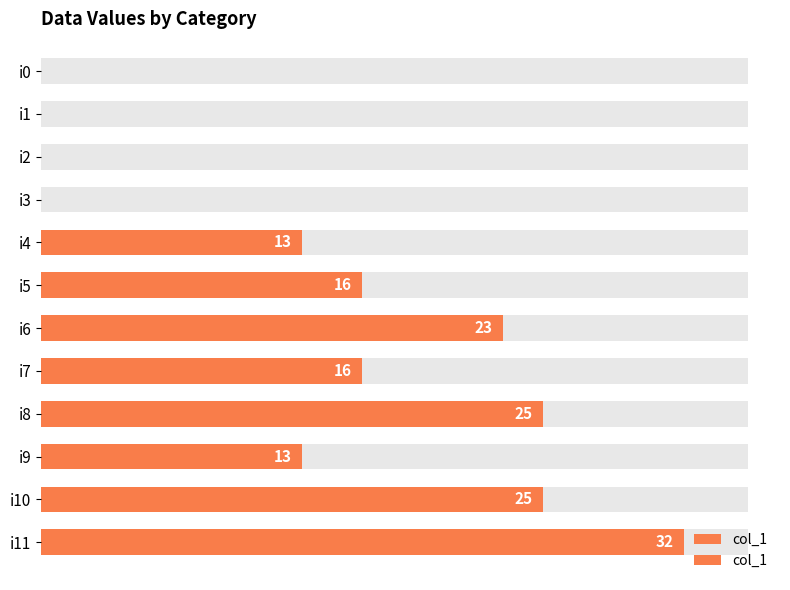

How many categories are shown in the chart?

12